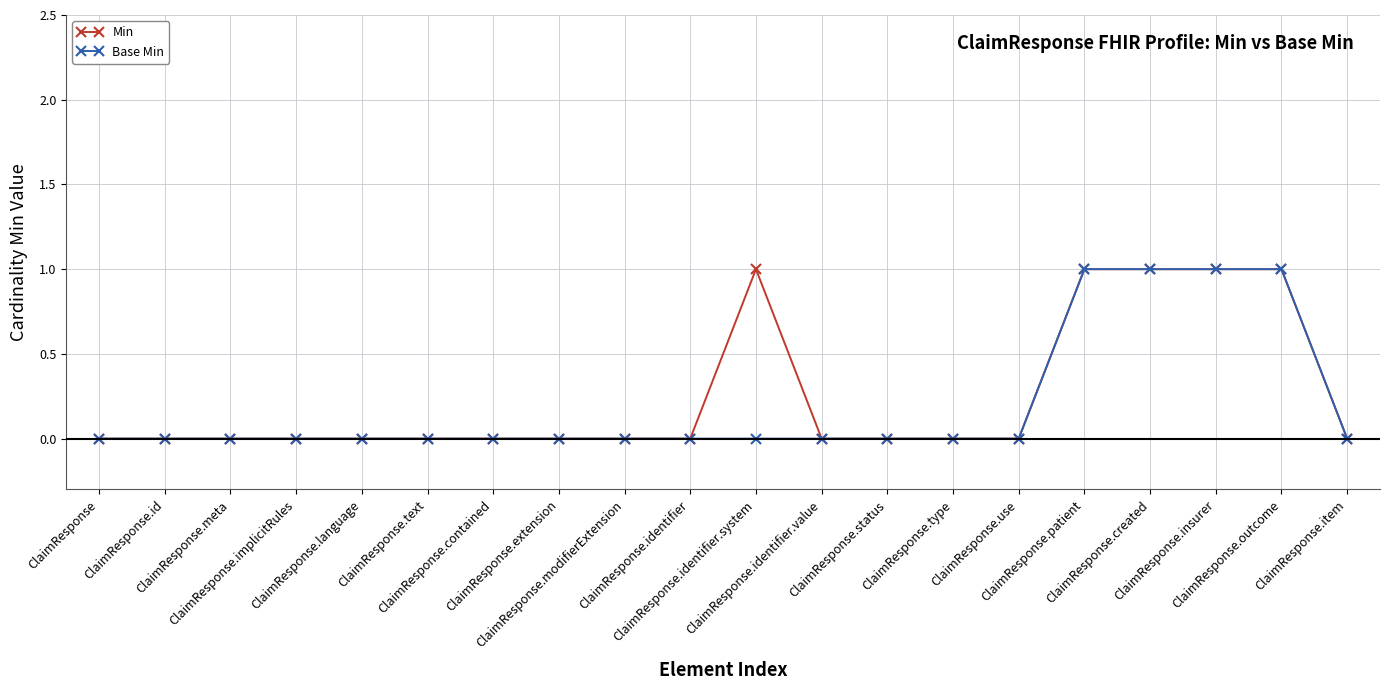

True or false: Min has more than 0 points higher than both neighbors.

True